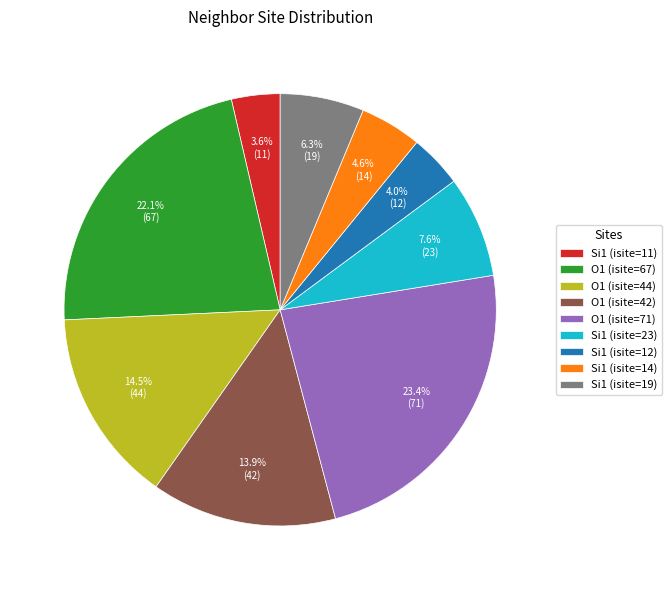

What is the largest slice in the pie chart?

O1 (isite=71)